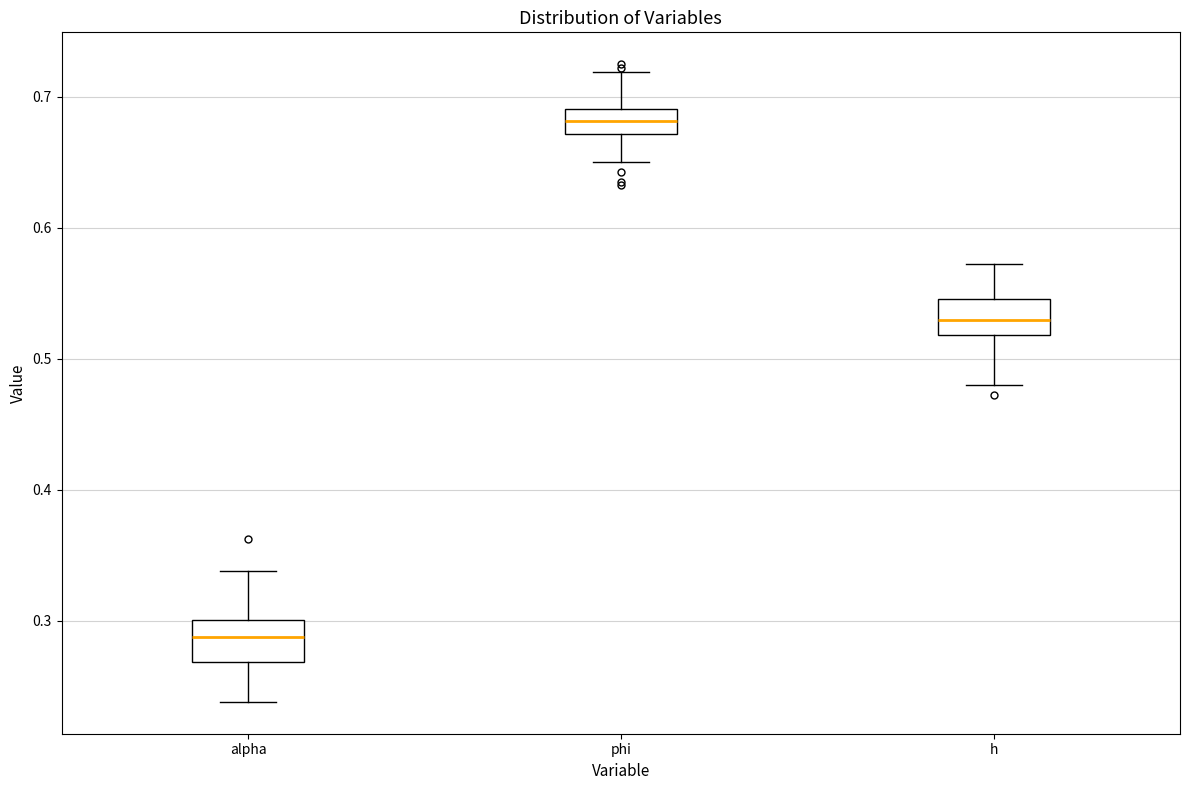

Reading left to right, transcribe this box plot: for each box, give where its median line is, the range the box spans, and where its two whiskers end, as read against the y-axis. The values are not printed on the chart, so give them approximately, as read against the axis.

alpha: median 0.29, box 0.27 to 0.30, whiskers 0.24 to 0.34
phi: median 0.68, box 0.67 to 0.69, whiskers 0.65 to 0.72
h: median 0.53, box 0.52 to 0.55, whiskers 0.48 to 0.57